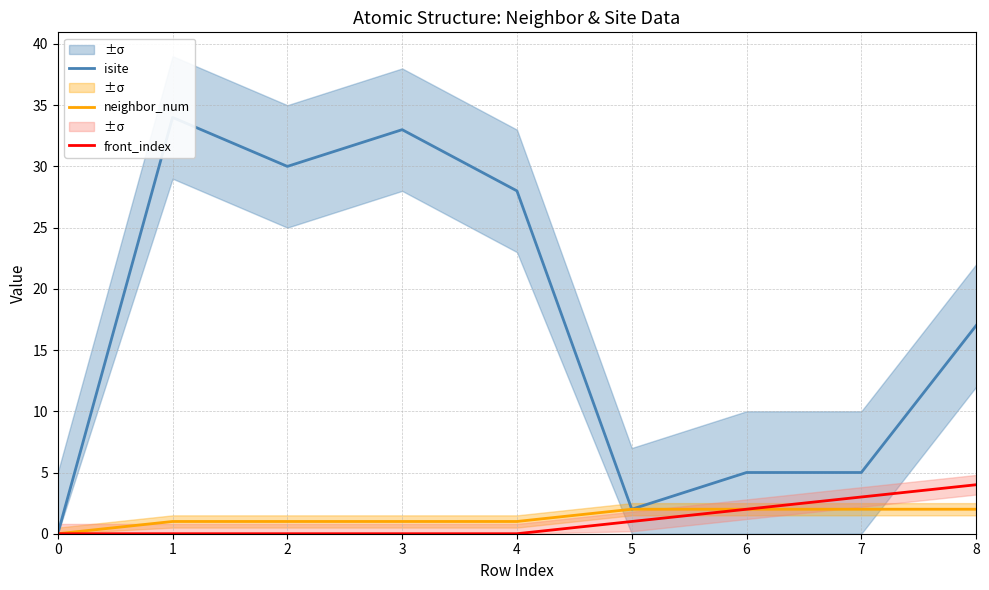

True or false: neighbor_num has more than 0 interior local peaks.

False